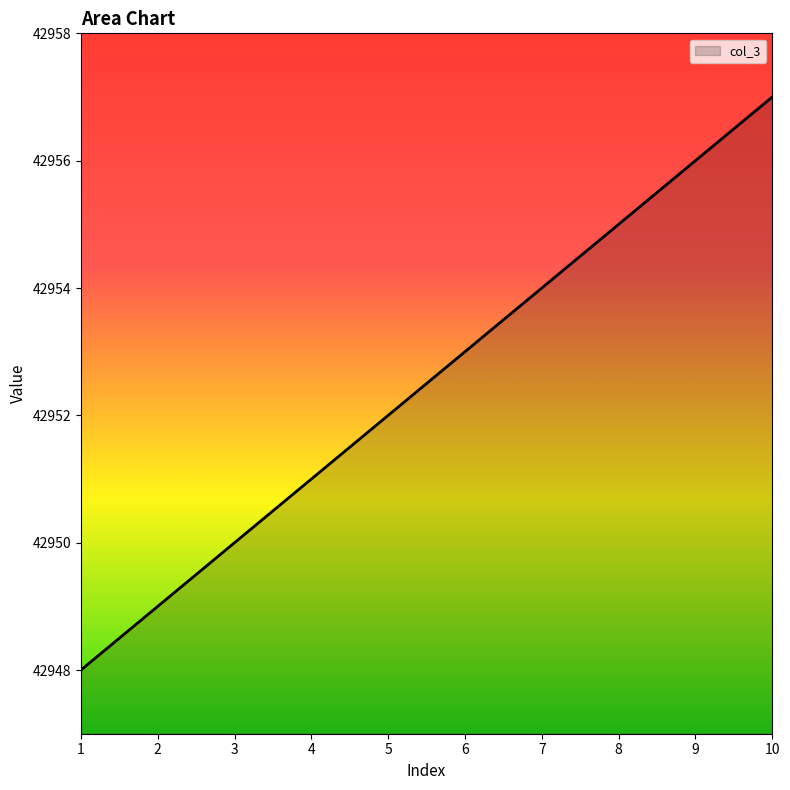

List the labels in order of value, smallest first.

1, 2, 3, 4, 5, 6, 7, 8, 9, 10